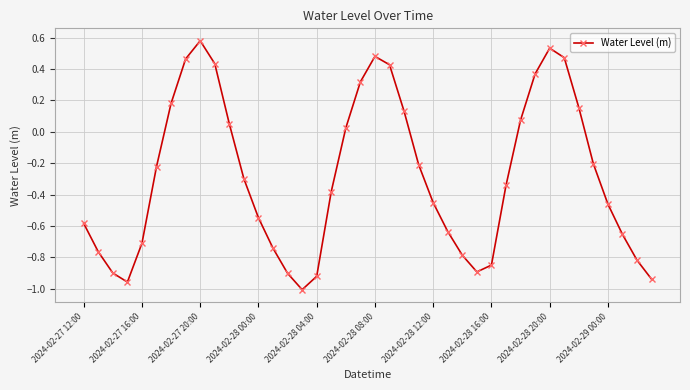

What is the difference between the second highest and second lowest values?

1.5